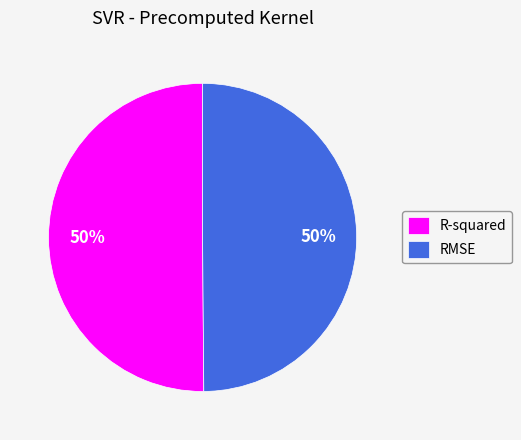

To the nearest percent, what is the combined percentage of R-squared and RMSE?

100%